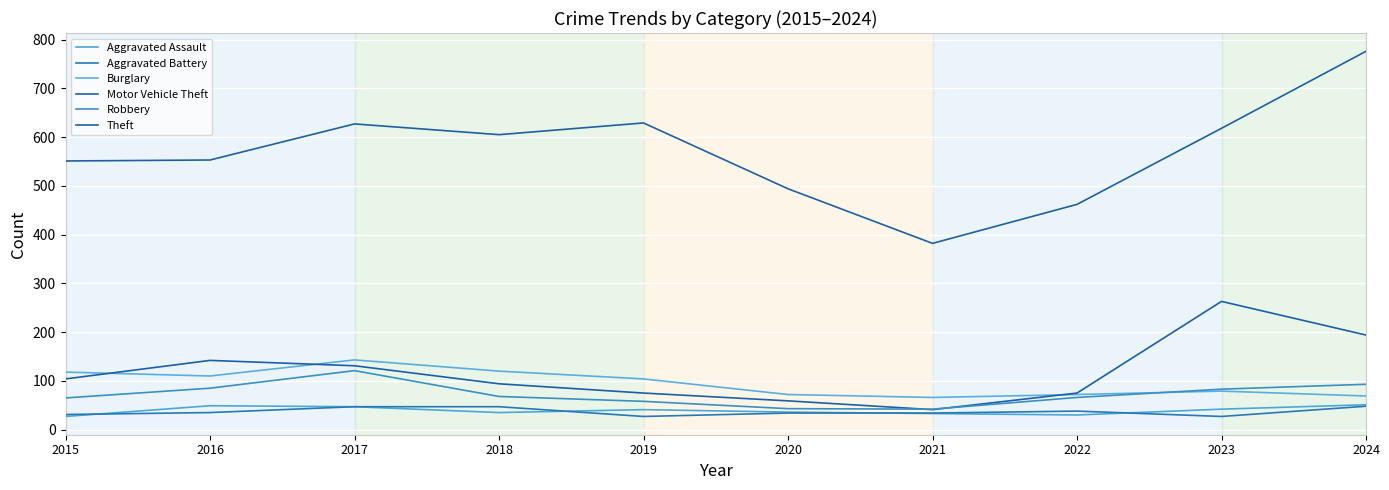

What is the total value across all series at 2022?

743